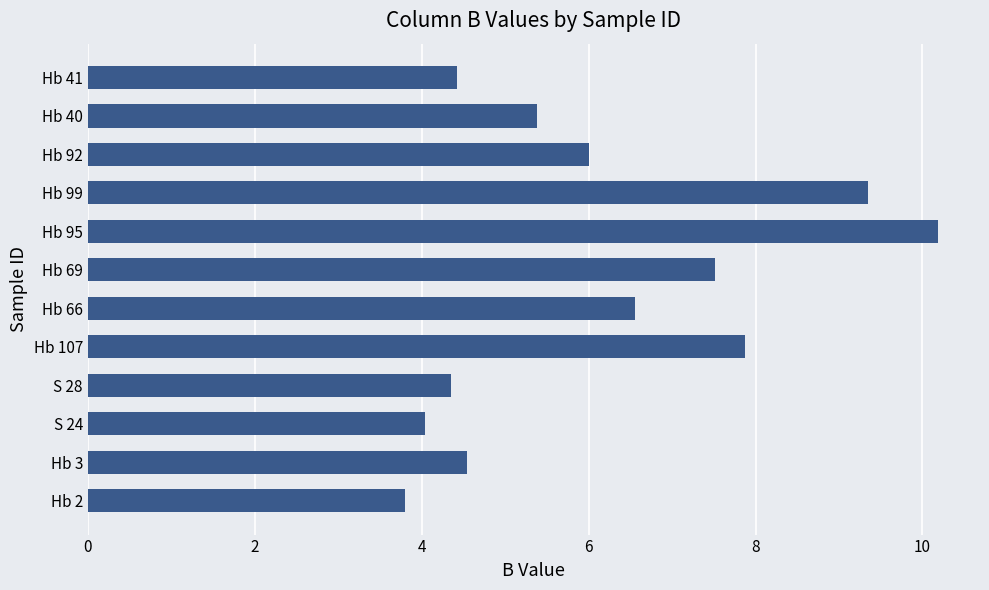

Count the number of values greater than 6.

6